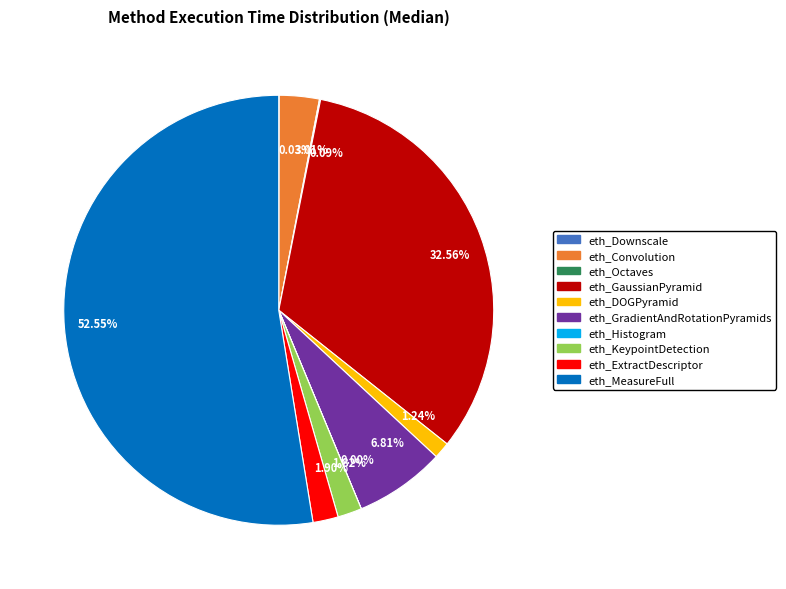

Which category accounts for the majority?

52.55%